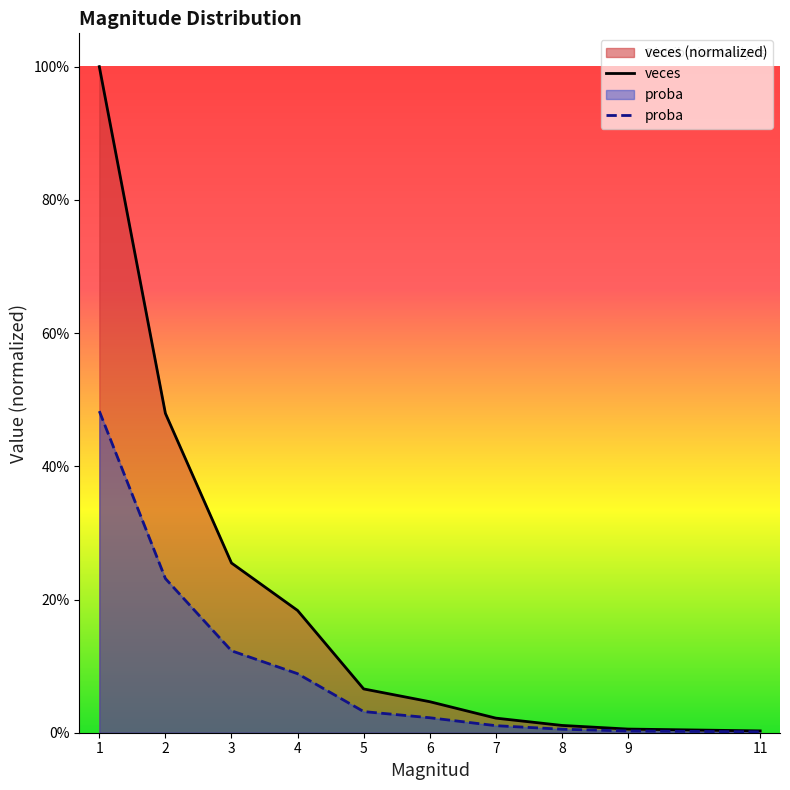

Between 2 and 5, which is larger?

2